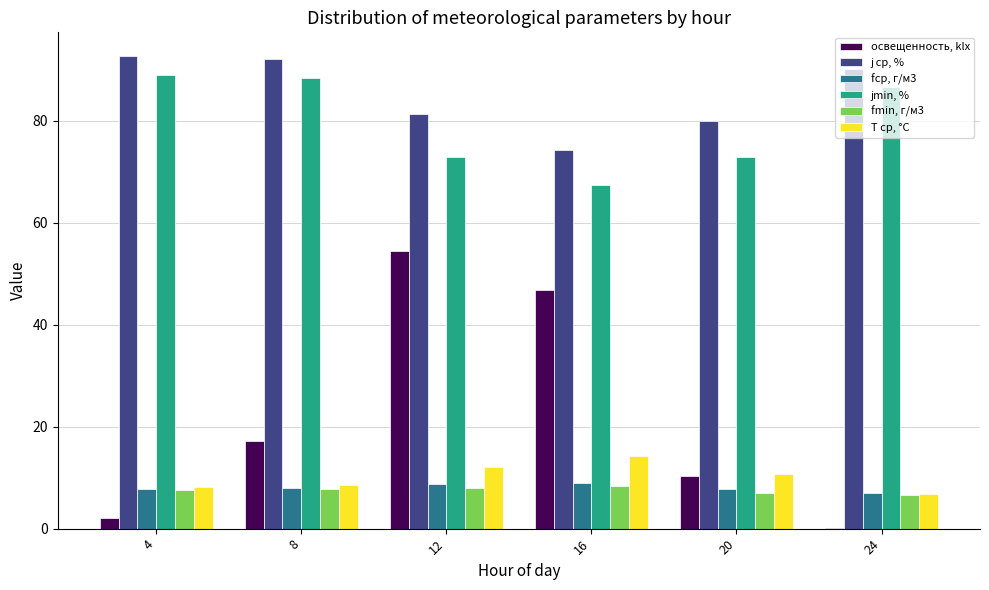

Which series changed the most between 16 and 20?

освещенность, klx